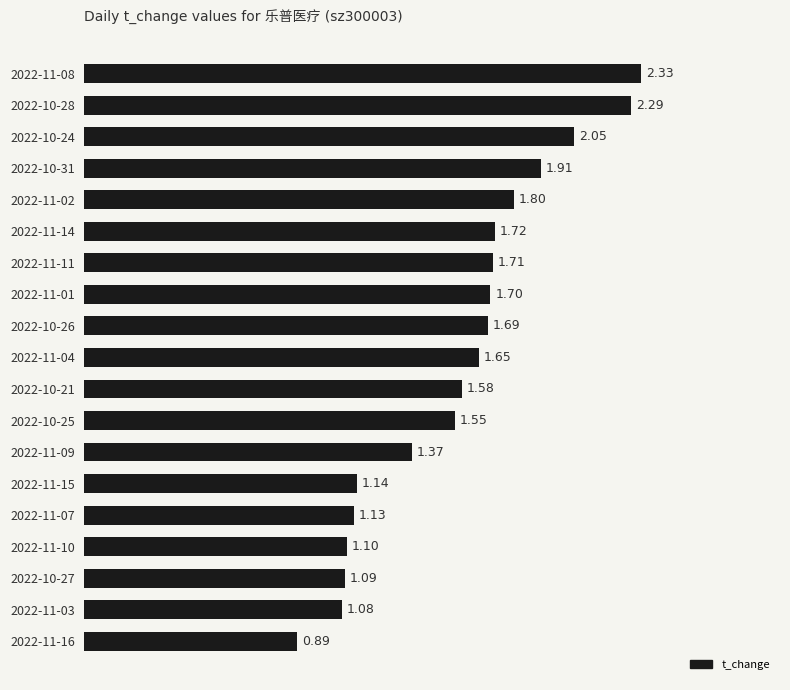

Rank the categories by value from lowest to highest.

2022-11-16, 2022-11-03, 2022-10-27, 2022-11-10, 2022-11-07, 2022-11-15, 2022-11-09, 2022-10-25, 2022-10-21, 2022-11-04, 2022-10-26, 2022-11-01, 2022-11-11, 2022-11-14, 2022-11-02, 2022-10-31, 2022-10-24, 2022-10-28, 2022-11-08